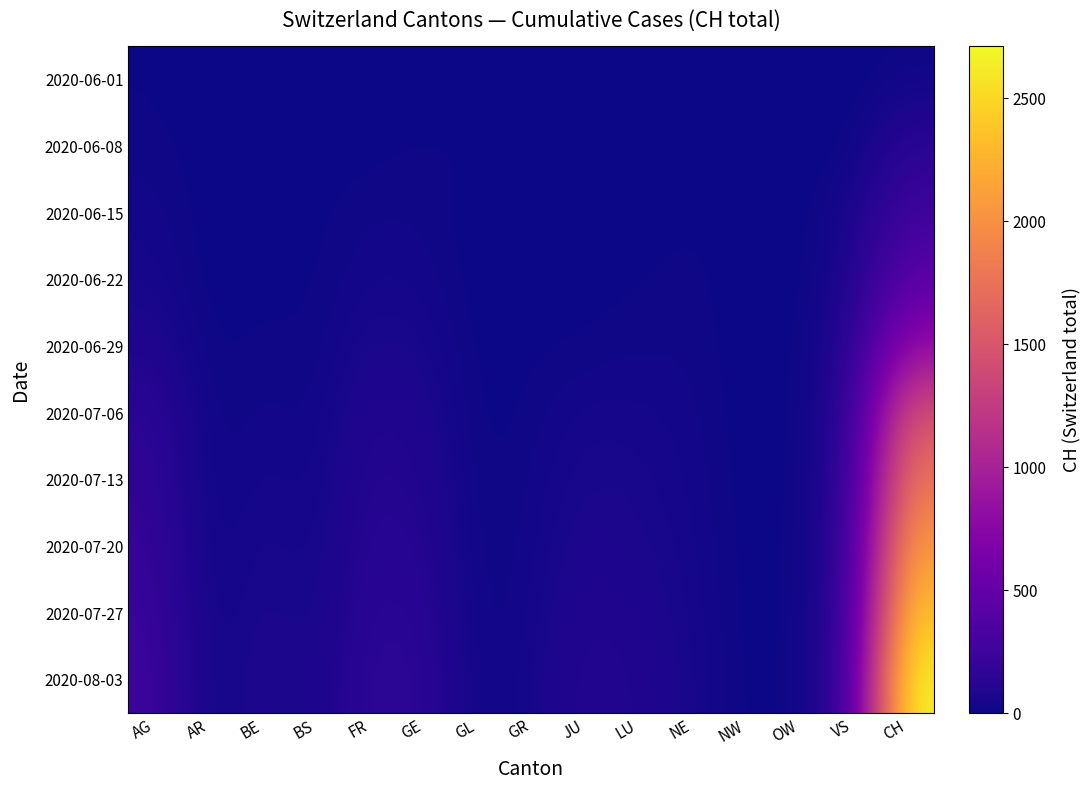

Reading right to left, transcribe all the data shown in this chart.

2020-06-01: CH=12	VS=0	OW=0	NW=1	NE=0	LU=0	JU=0	GR=0	GL=0	GE=0	FR=0	BS=1	BE=0	AR=0	AG=9
2020-06-08: CH=132	VS=0	OW=0	NW=9	NE=1	LU=0	JU=1	GR=0	GL=12	GE=13	FR=4	BS=3	BE=8	AR=0	AG=17
2020-06-15: CH=258	VS=45	OW=0	NW=0	NE=11	LU=0	JU=1	GR=2	GL=0	GE=20	FR=22	BS=5	BE=4	AR=0	AG=29
2020-06-22: CH=438	VS=58	OW=0	NW=0	NE=17	LU=10	JU=3	GR=3	GL=0	GE=30	FR=32	BS=7	BE=7	AR=0	AG=40
2020-06-29: CH=801	VS=105	OW=1	NW=0	NE=20	LU=19	JU=11	GR=8	GL=1	GE=48	FR=61	BS=7	BE=17	AR=2	AG=77
2020-07-06: CH=1463	VS=127	OW=2	NW=0	NE=26	LU=36	JU=39	GR=13	GL=1	GE=71	FR=94	BS=12	BE=29	AR=4	AG=144
2020-07-13: CH=1790	VS=145	OW=3	NW=1	NE=30	LU=48	JU=56	GR=19	GL=3	GE=90	FR=108	BS=19	BE=41	AR=5	AG=170
2020-07-20: CH=2100	VS=162	OW=4	NW=2	NE=35	LU=60	JU=72	GR=24	GL=5	GE=110	FR=124	BS=26	BE=56	AR=6	AG=195
2020-07-27: CH=2390	VS=178	OW=5	NW=2	NE=40	LU=72	JU=88	GR=30	GL=6	GE=128	FR=140	BS=33	BE=68	AR=8	AG=220
2020-08-03: CH=2710	VS=195	OW=6	NW=3	NE=46	LU=85	JU=105	GR=36	GL=8	GE=148	FR=158	BS=41	BE=82	AR=10	AG=248